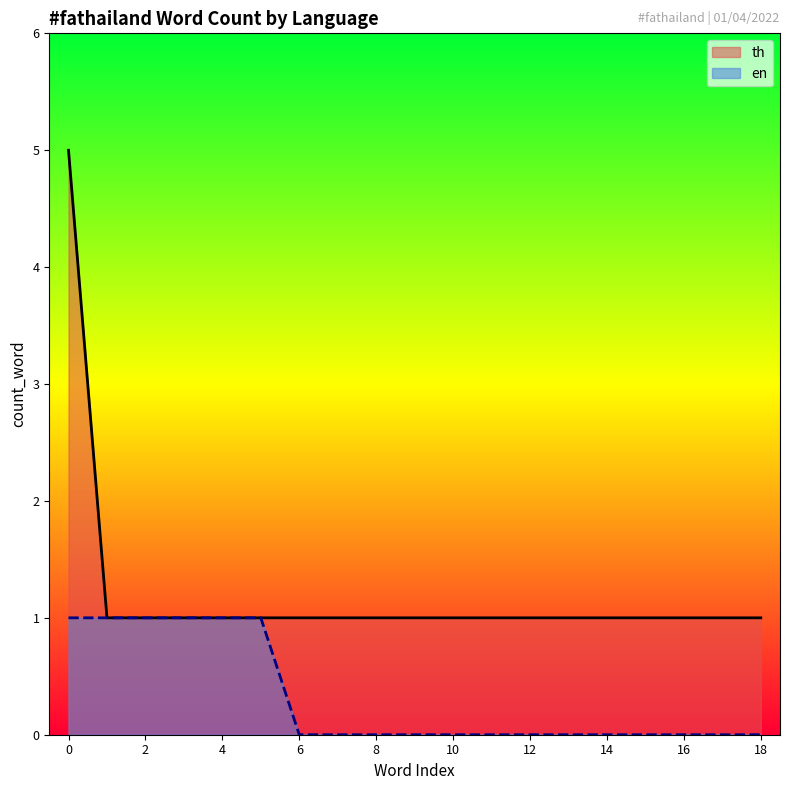

The value of th at 18 is 2. True or false?

False